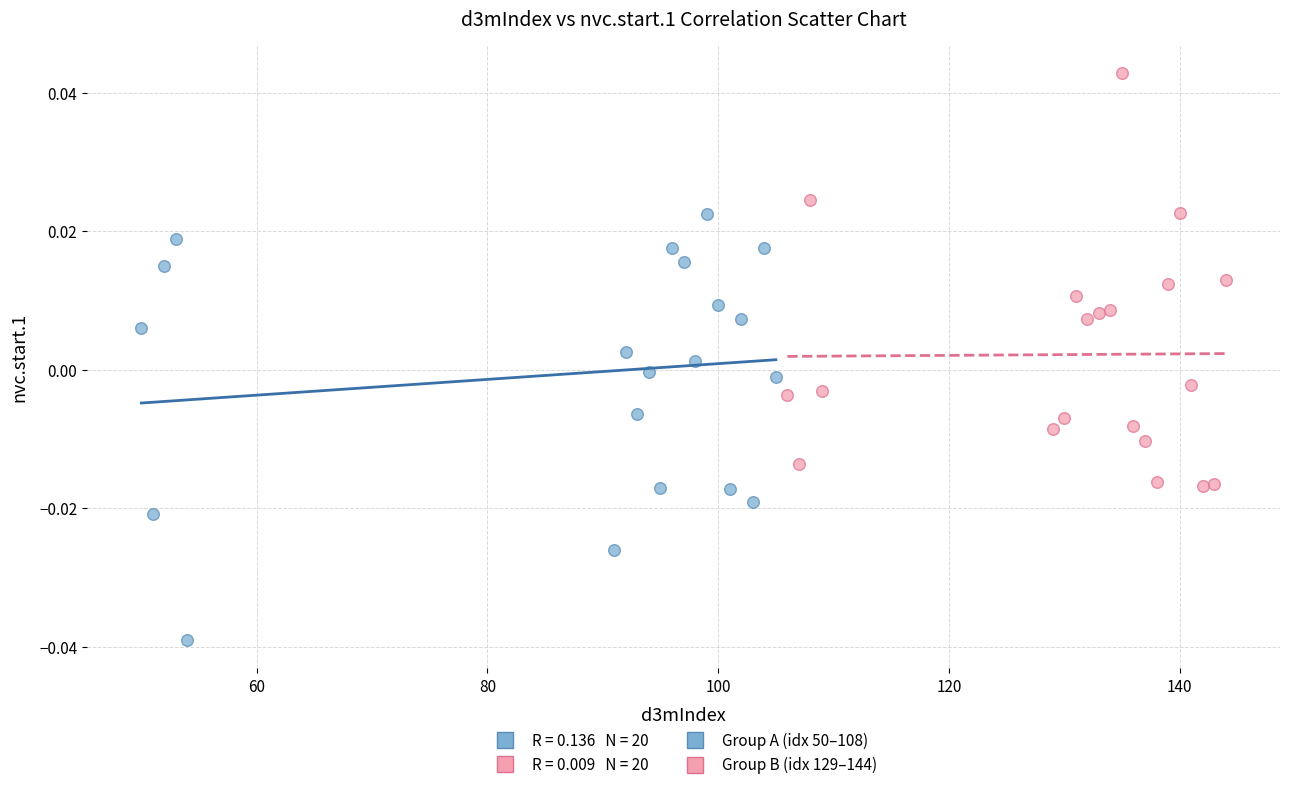

Which series contains the lowest Y value?

Group A (idx 50–108)